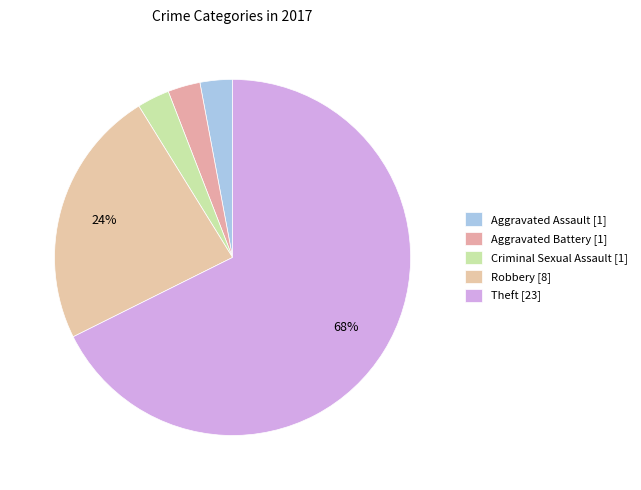

The Aggravated Assault slice represents 3% of the pie. True or false?

True